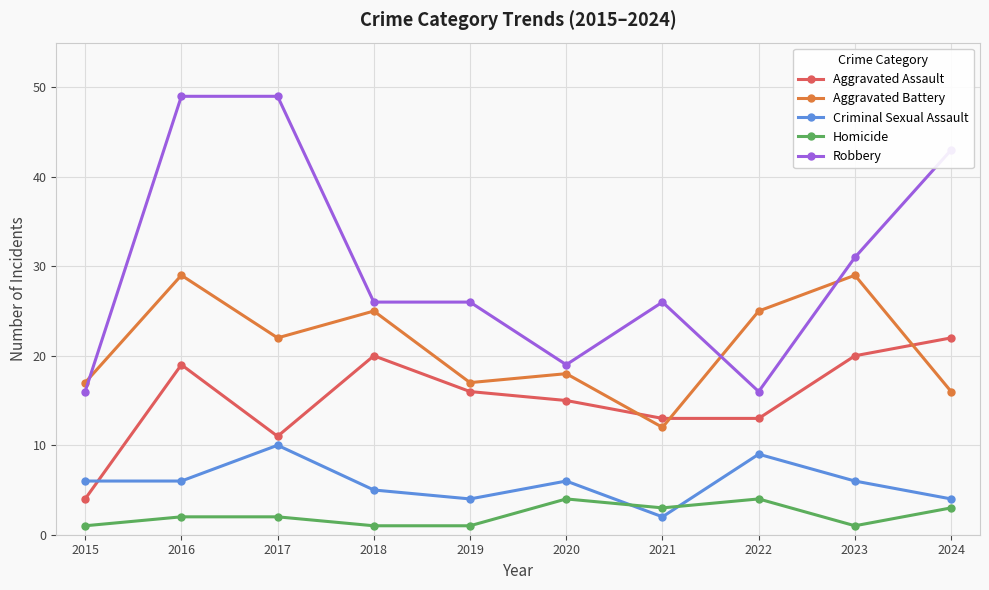

What is the sum of the Criminal Sexual Assault values at 2022 and 2023?

15